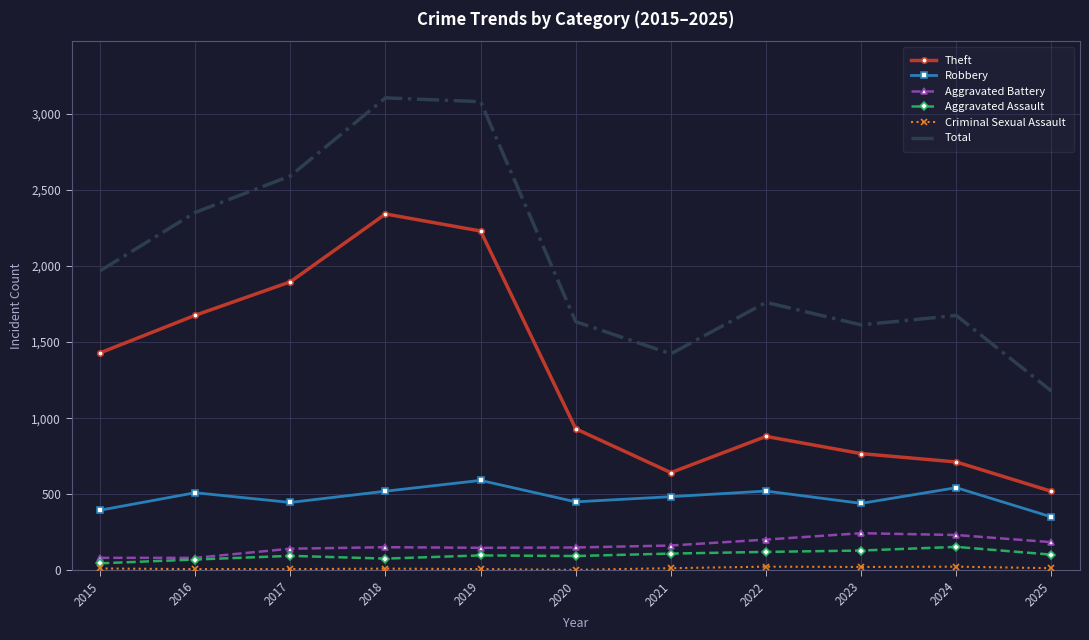

Which series has the largest range (max minus min)?

Total